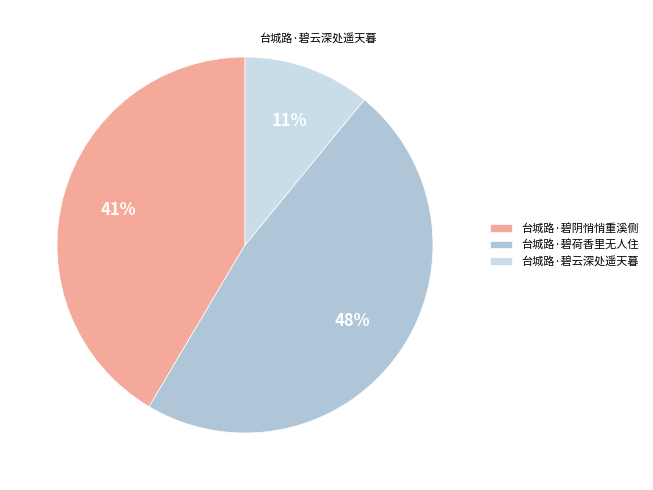

Which slice is the smallest?

台城路·碧云深处遥天暮